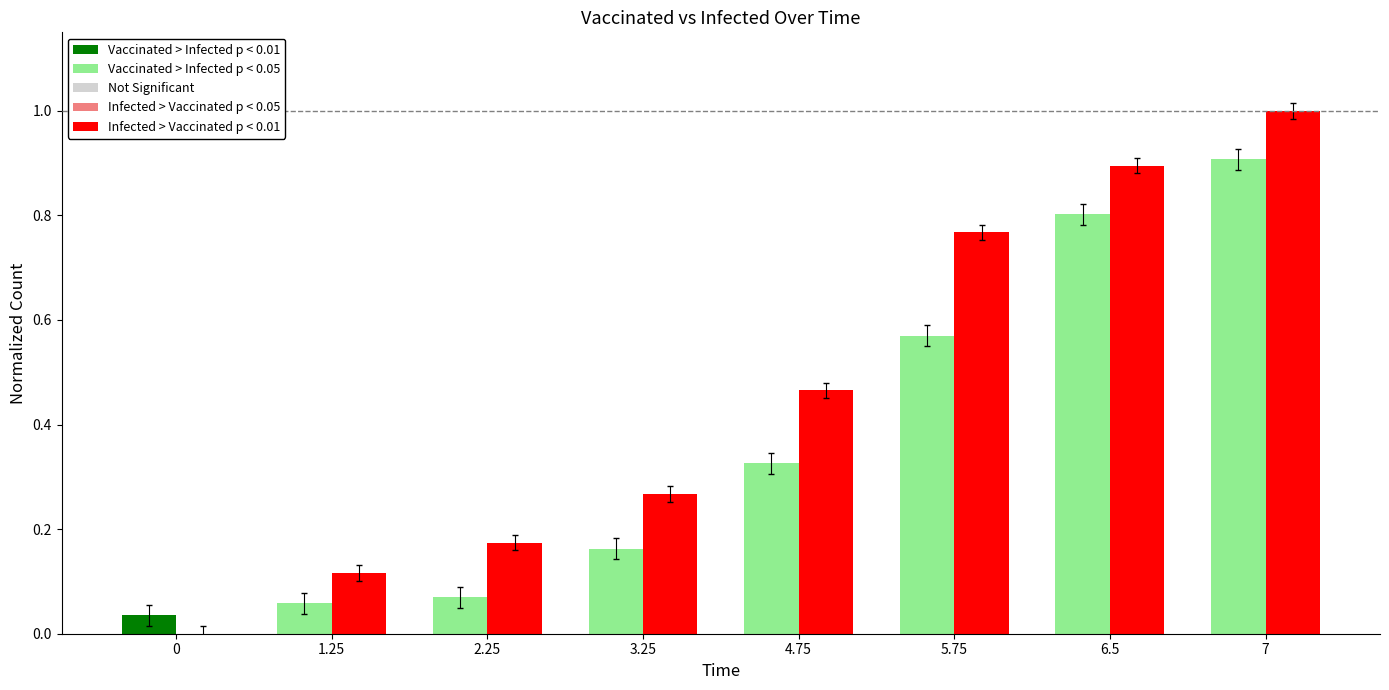

What is the greatest value displayed?

1.0